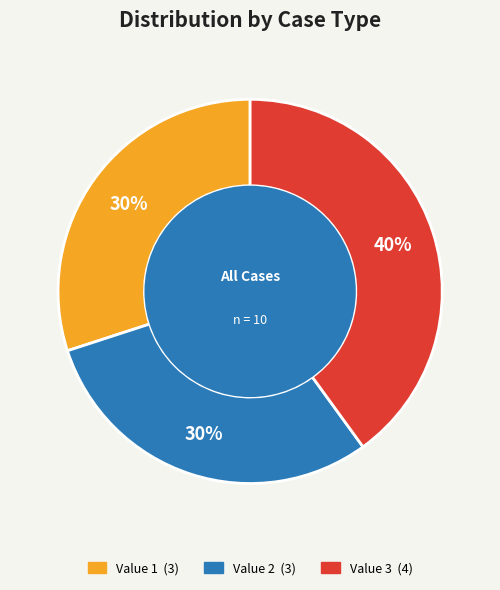

To the nearest percent, what is the average slice percentage?

33%